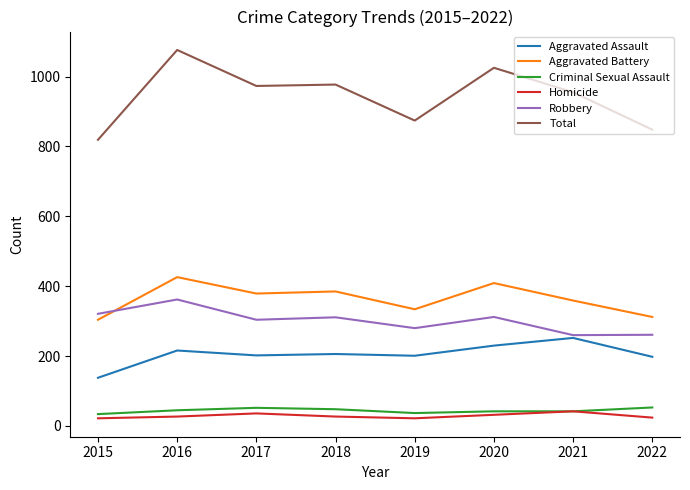

Which series has the widest spread of values?

Total